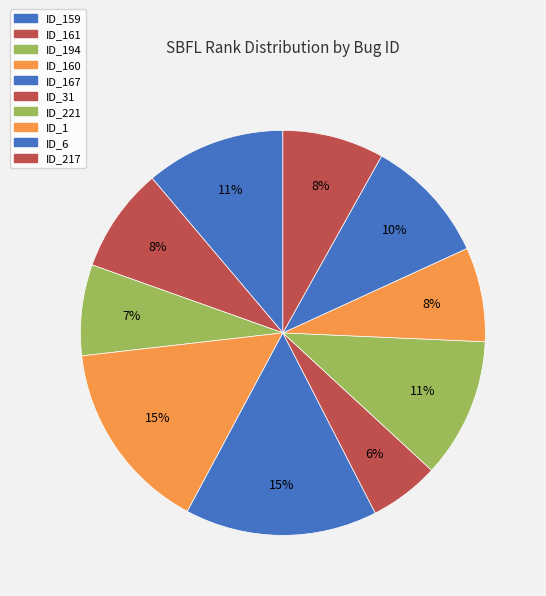

How many segments does this pie chart have?

10